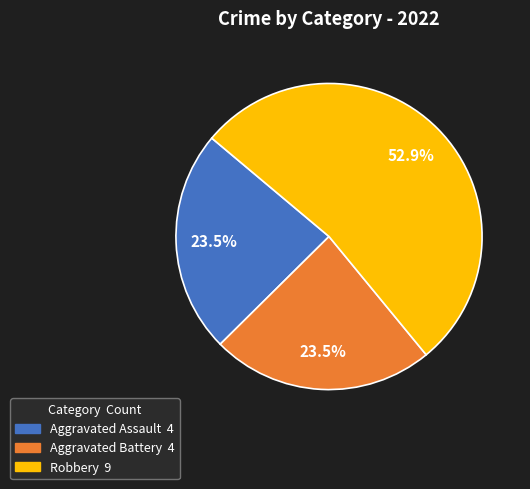

Does any single category account for the majority?

Yes